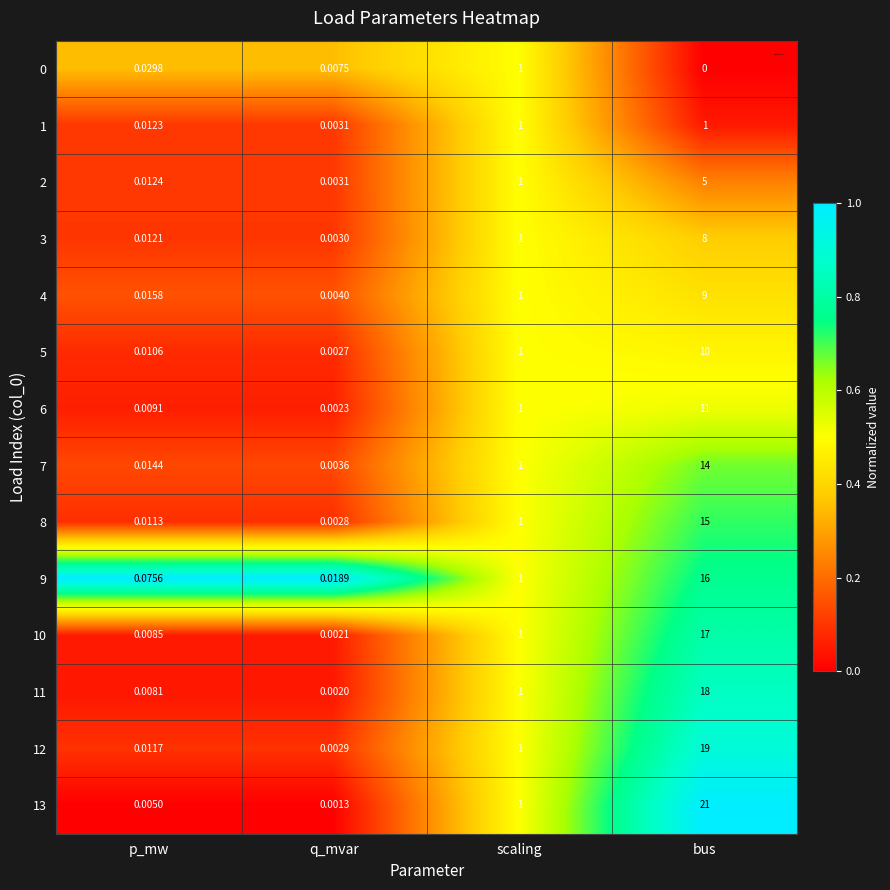

Is the value of 10 at bus greater than the value of 8 at p_mw?

Yes